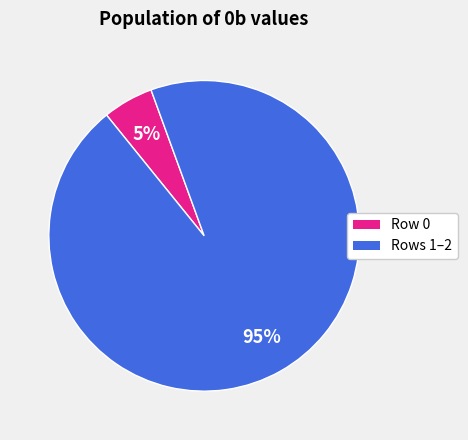

Is there a majority slice in this chart?

Yes